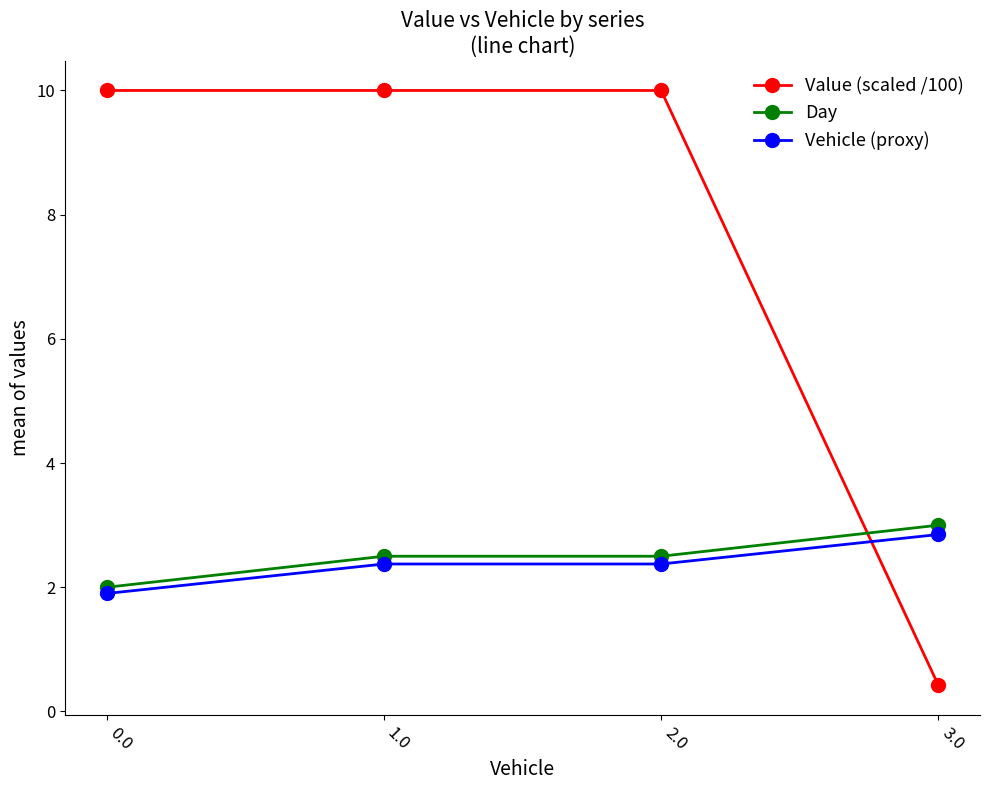

How many data points in Vehicle (proxy) are less than 2?

1